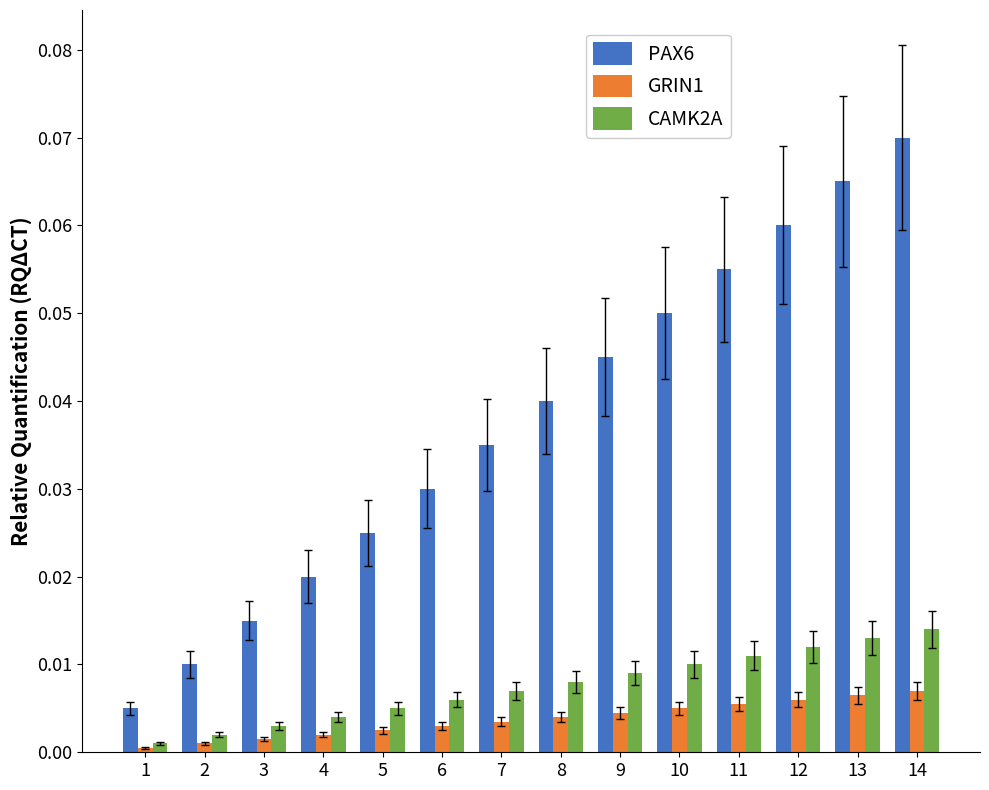

At which label does CAMK2A reach its minimum?

1